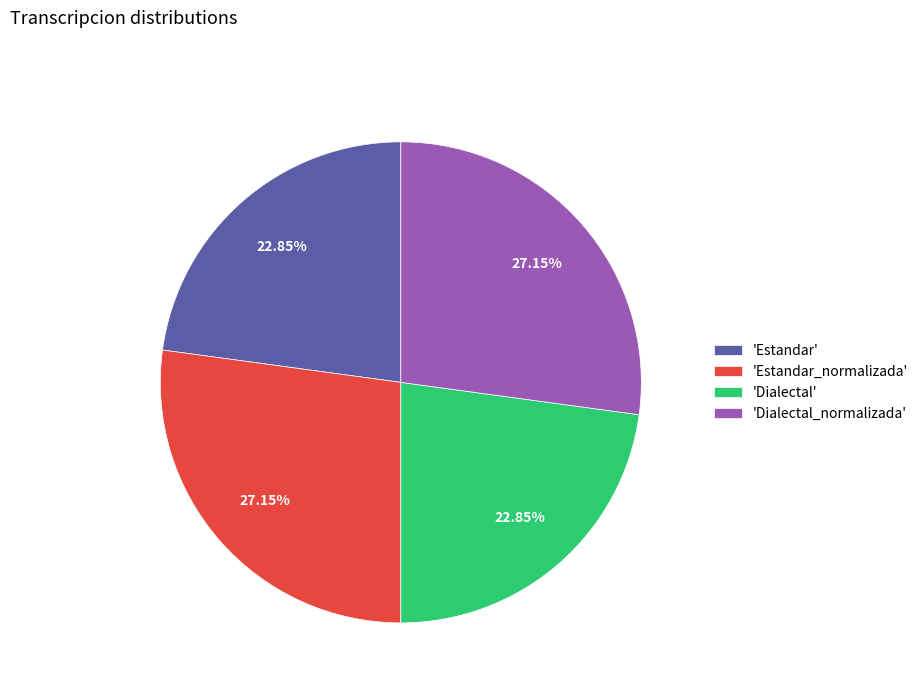

To the nearest percent, what is the average slice percentage?

25%